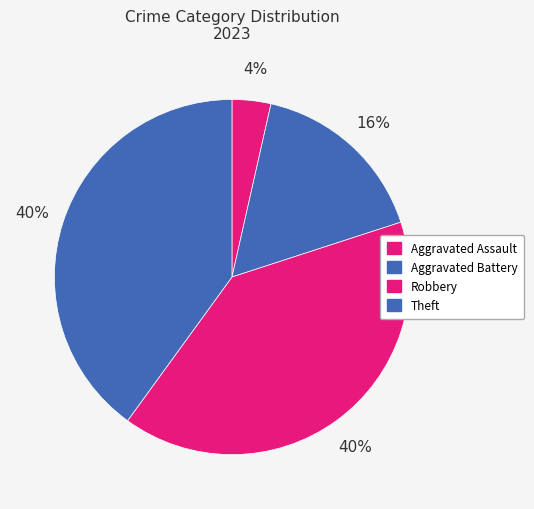

Which category has the biggest portion of the pie?

Robbery